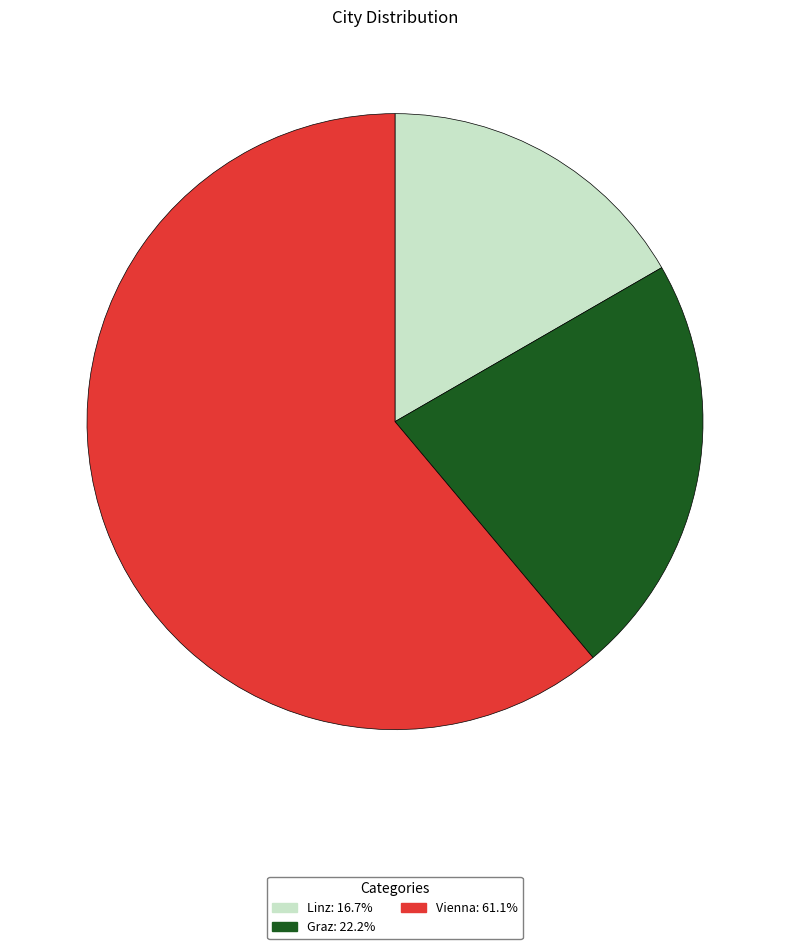

Combined, do Vienna and Graz account for over 50%?

Yes